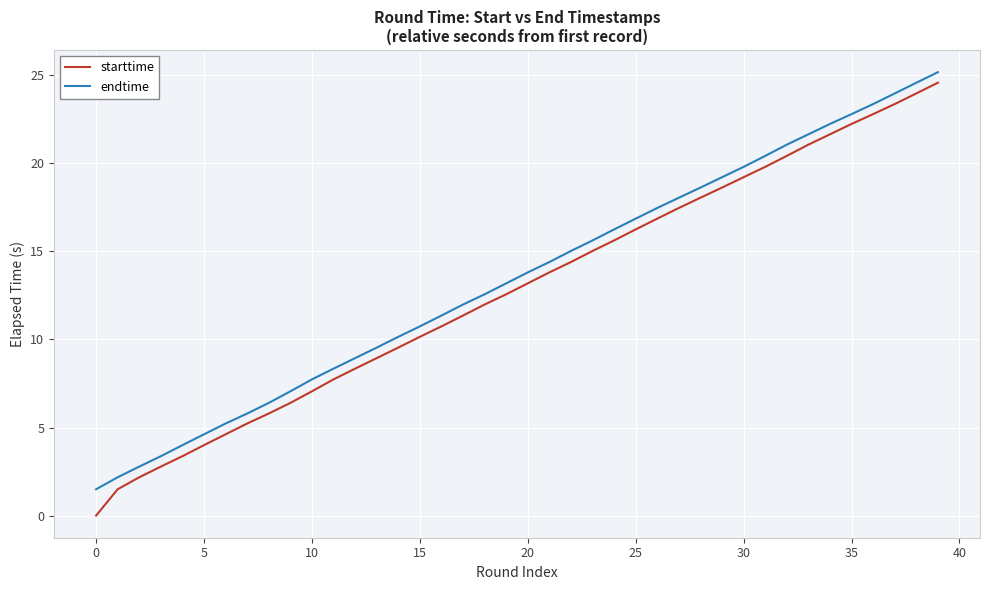

True or false: endtime and starttime intersect in this chart.

False